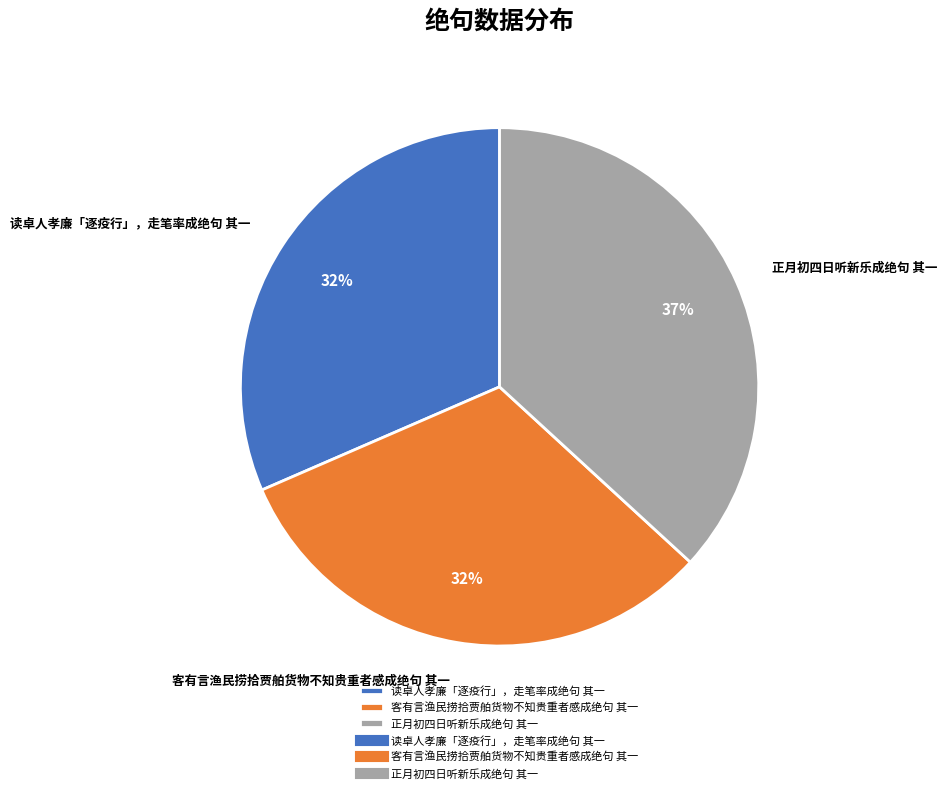

Between 读卓人孝廉「逐疫行」，走笔率成绝句 其一 and 正月初四日听新乐成绝句 其一, which is larger?

正月初四日听新乐成绝句 其一